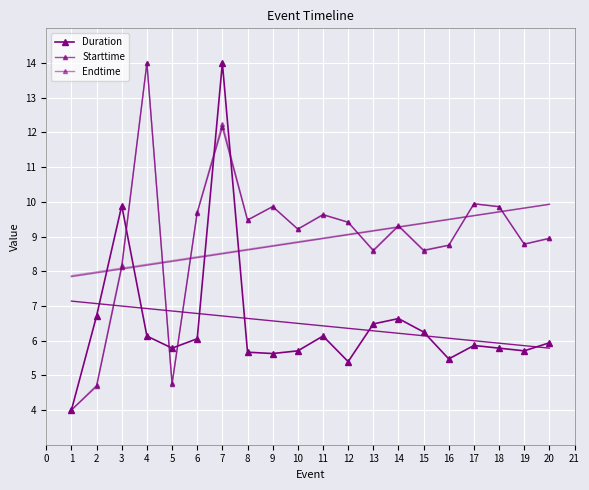

What is the average value of the Duration series?

6.5